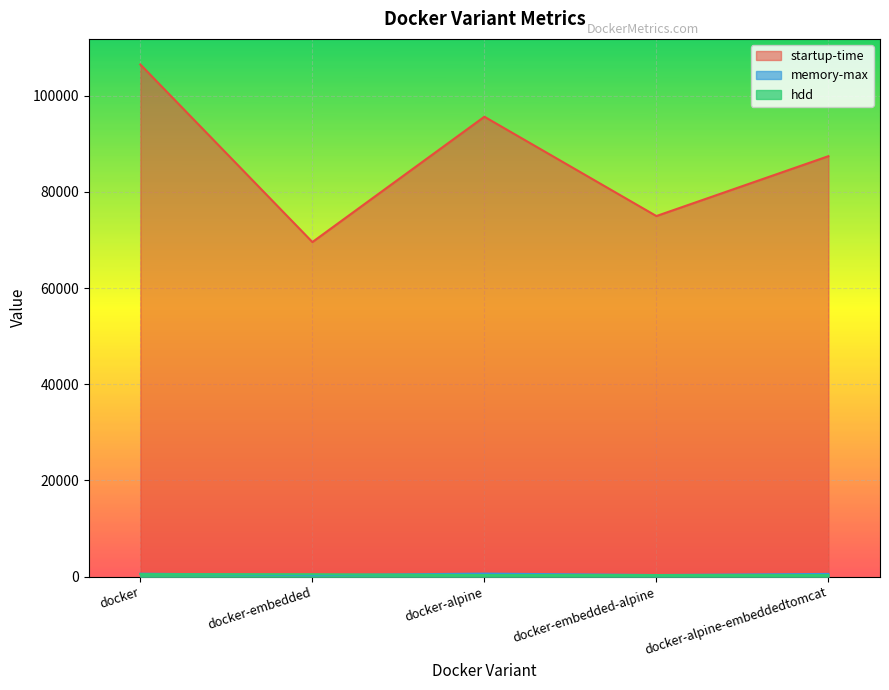

Reading left to right, what are all the values shown in this chart?

startup-time: 106479.0	69560.0	95620.0	74969.0	87415.0
memory-max: 607.0	297.0	627.0	323.0	556.0
hdd: 502.1	496.0	320.1	314.1	312.1